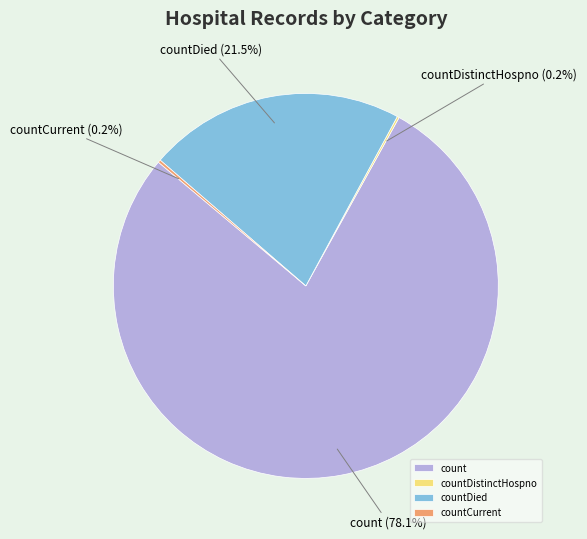

Is there any slice that represents more than half of the pie?

Yes